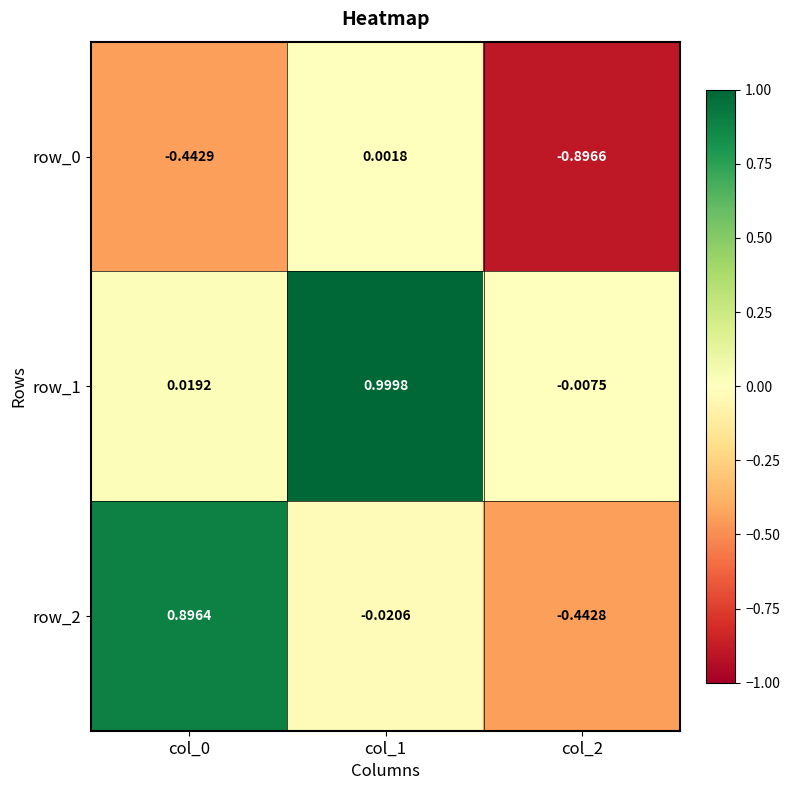

At which category does the chart reach its peak across all series?

col_1